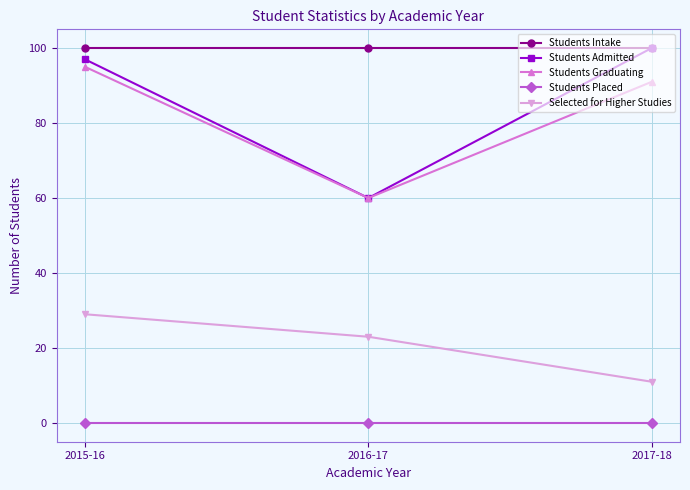

At which label is Students Admitted closest to 80?

2015-16